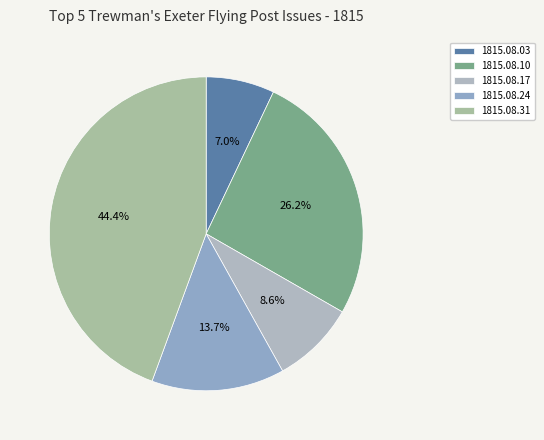

Which has a higher value, 1815.08.03 or 1815.08.17?

1815.08.17